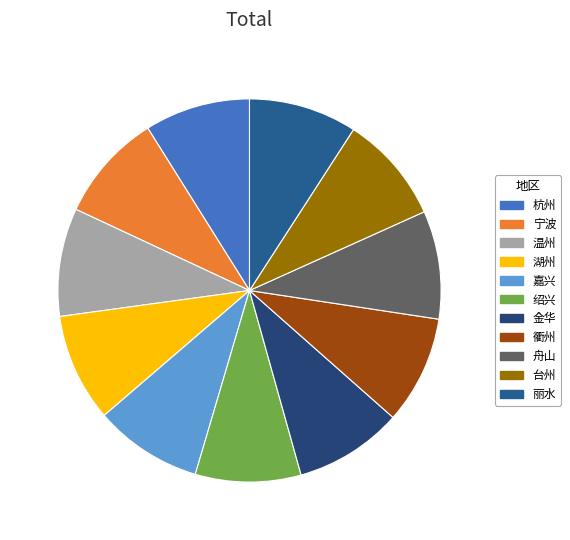

Rank the categories by value from lowest to highest.

杭州, 绍兴, 宁波, 温州, 湖州, 嘉兴, 金华, 衢州, 舟山, 台州, 丽水